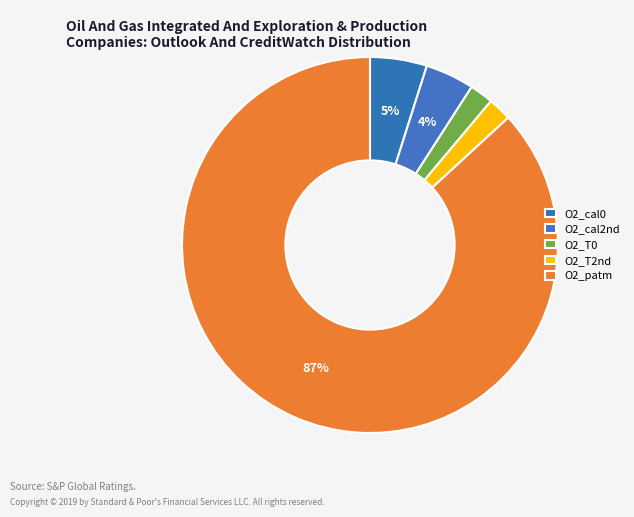

Count the number of slices in the pie.

5